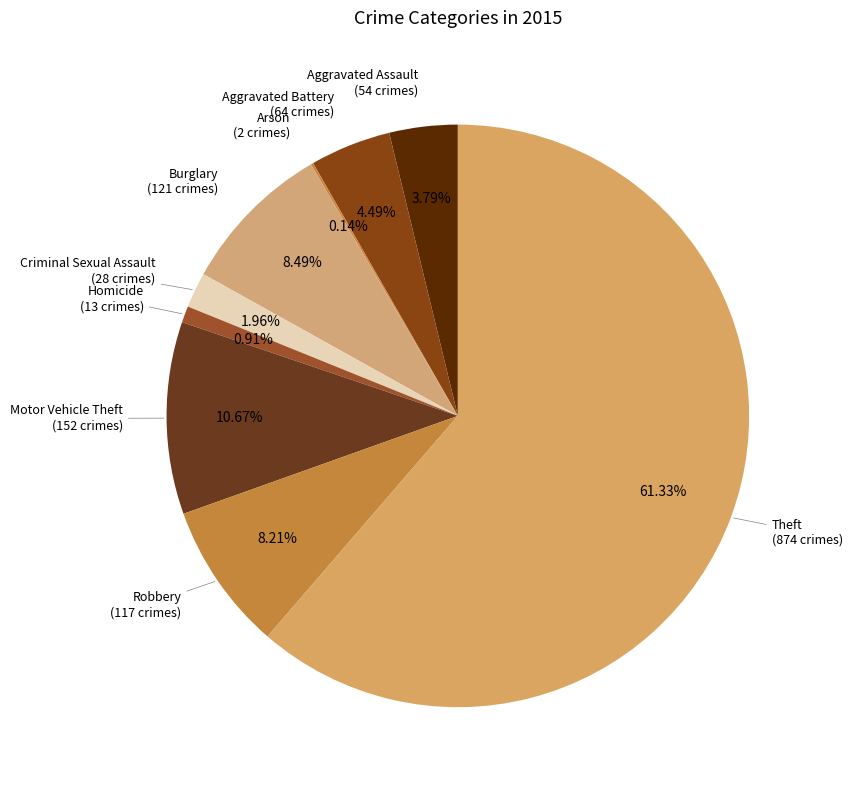

Is there any slice that represents more than half of the pie?

Yes